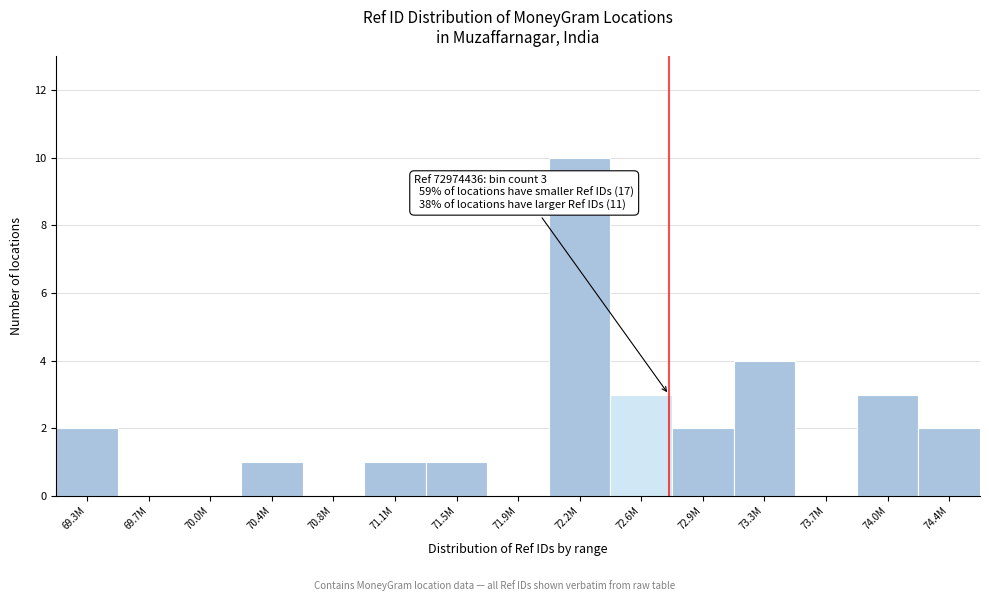

Reading left to right, extract all data points from this chart.

69.3M=2	69.7M=0	70.0M=0	70.4M=1	70.8M=0	71.1M=1	71.5M=1	71.9M=0	72.2M=10	72.6M=3	72.9M=2	73.3M=4	73.7M=0	74.0M=3	74.4M=2